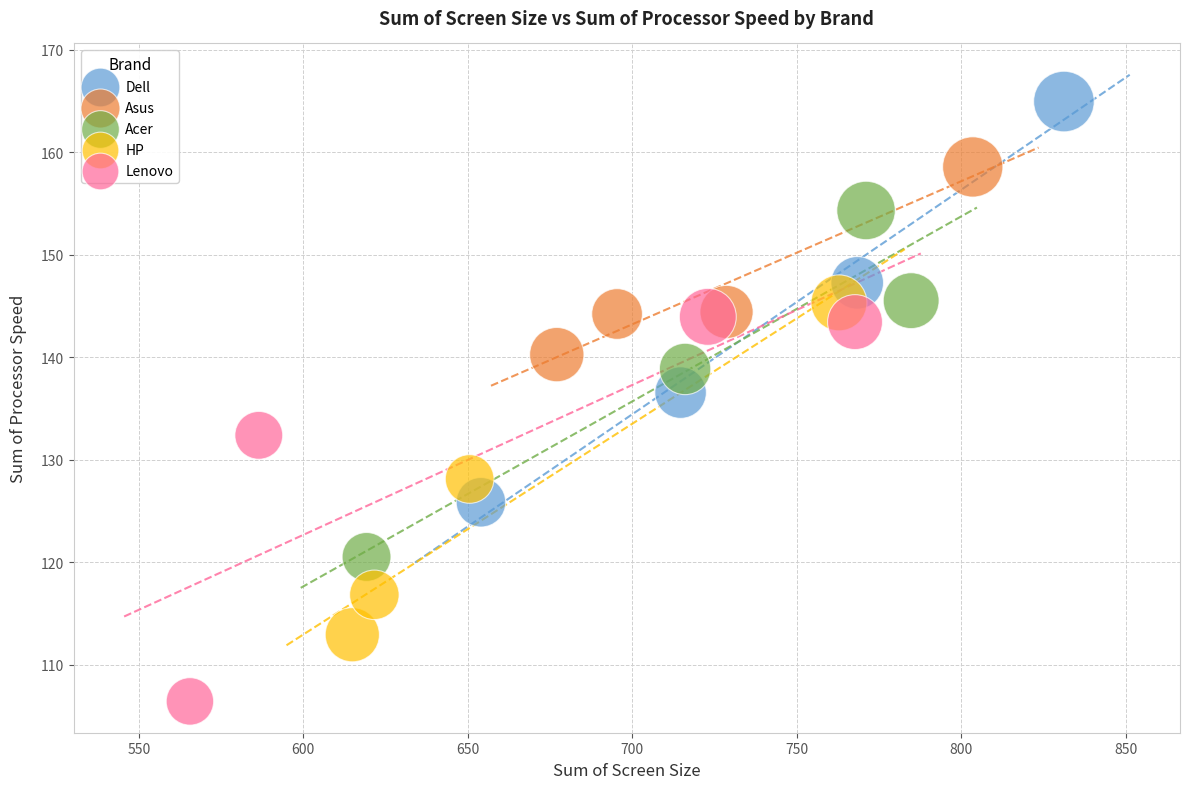

Which series reaches the maximum Y coordinate?

Dell